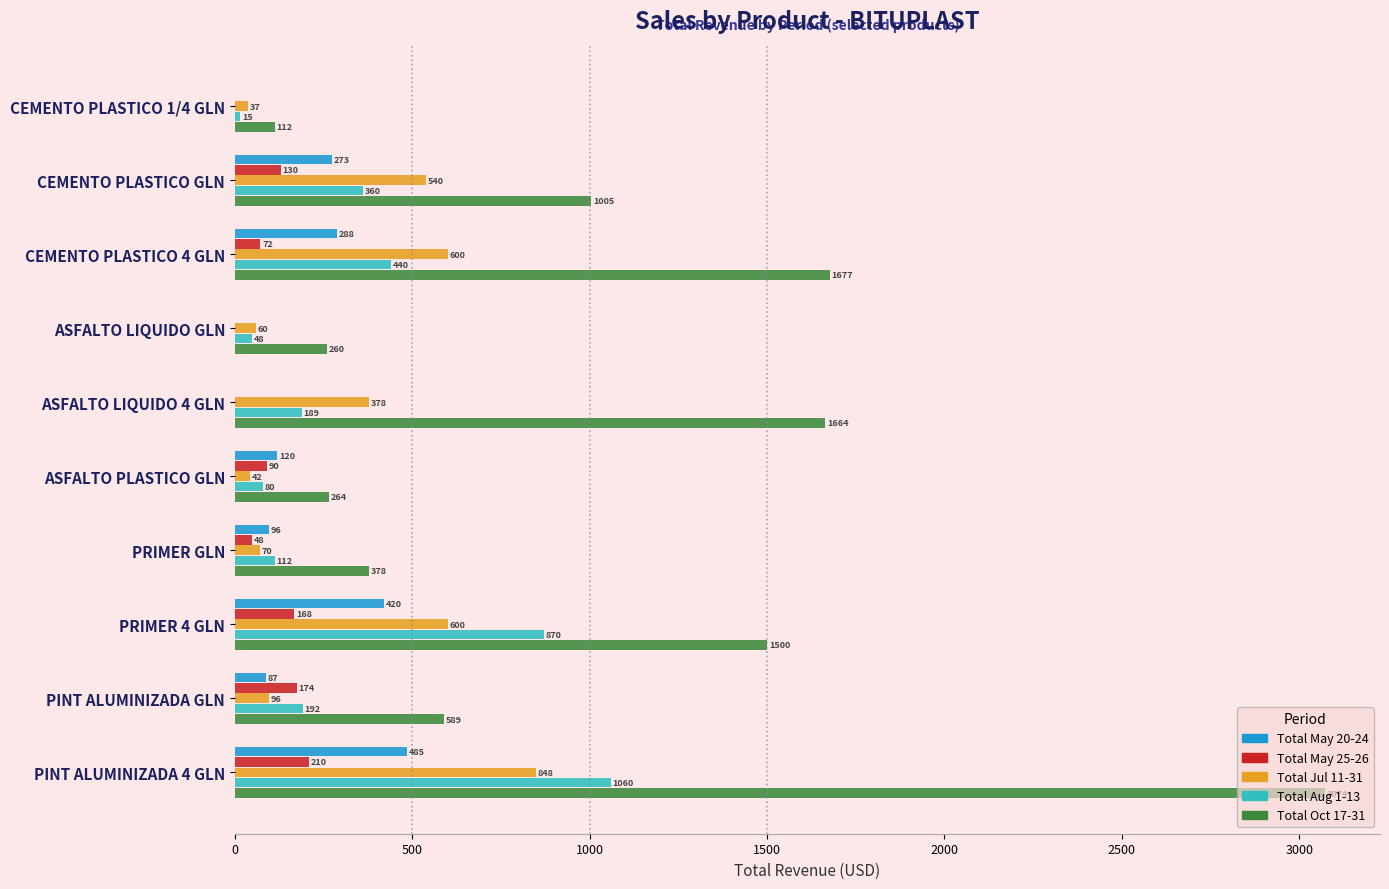

True or false: Total May 20-24 has a value of 0 at ASFALTO LIQUIDO GLN.

True